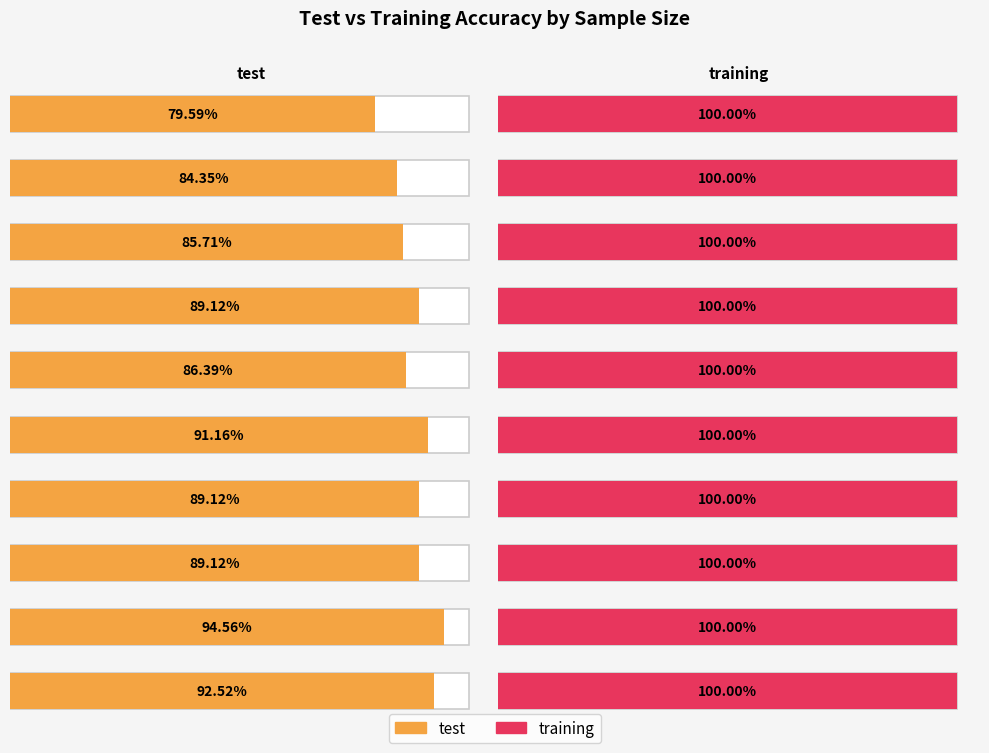

Rank the series by their average value, from lowest to highest.

test, training